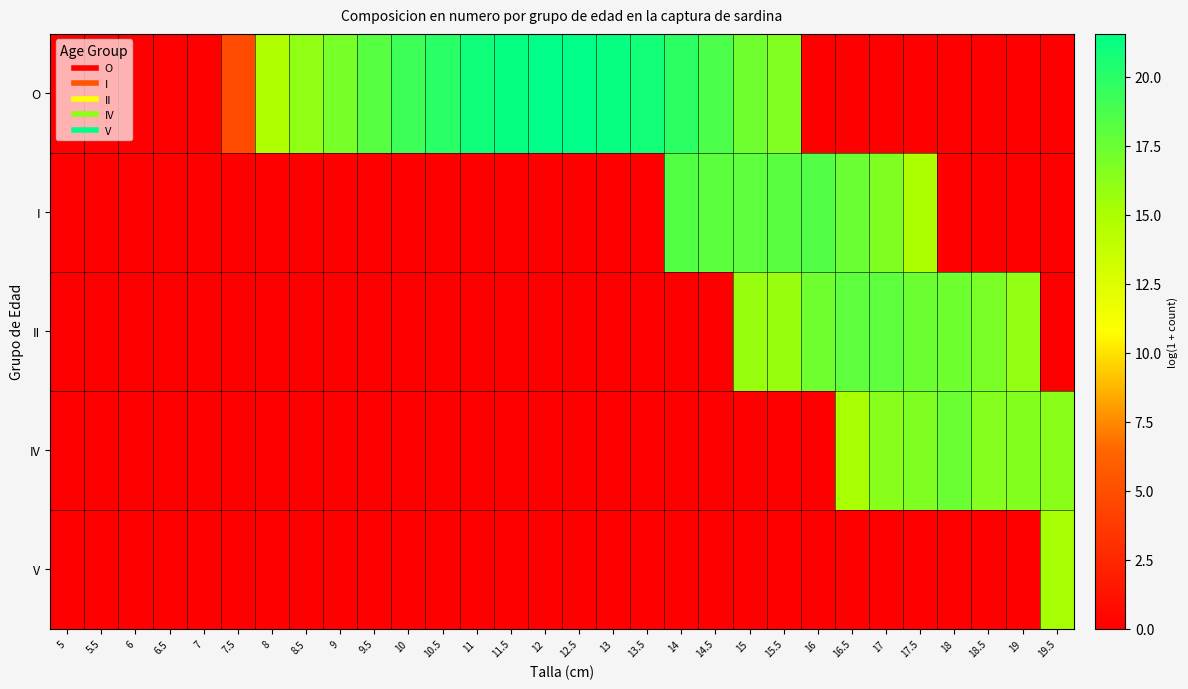

At 12.5, list the series in order from largest to smallest.

O, I, II, IV, V